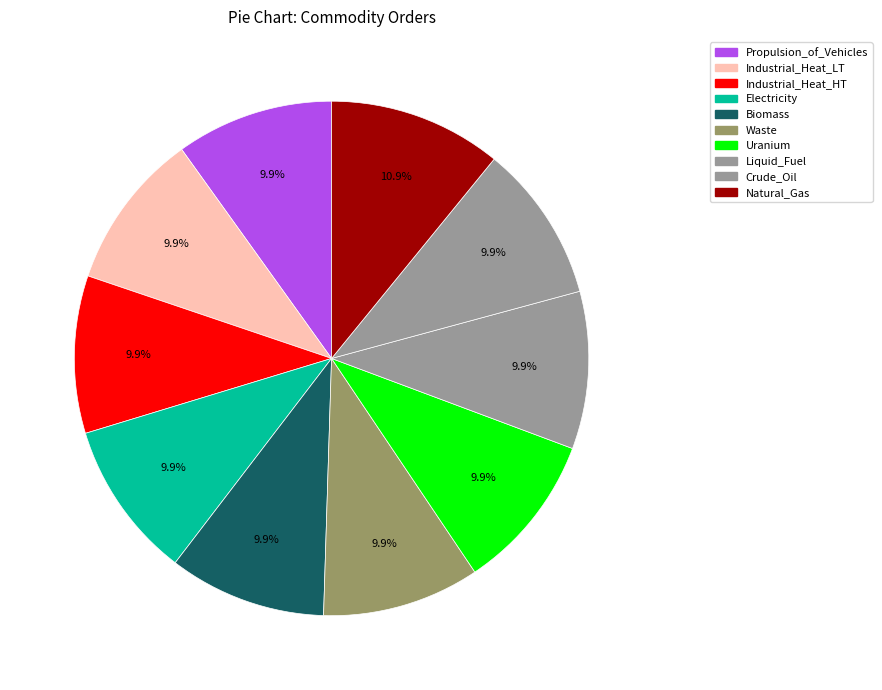

How many segments does this pie chart have?

10